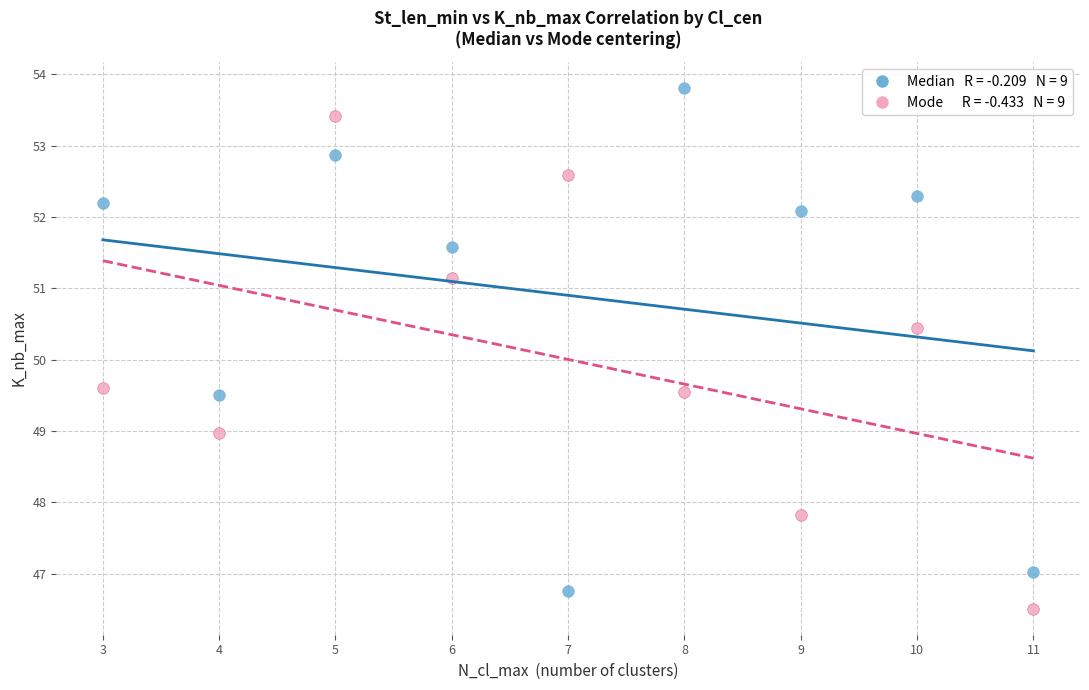

Across all data points, what is the range of X values (max minus min)?

8.0